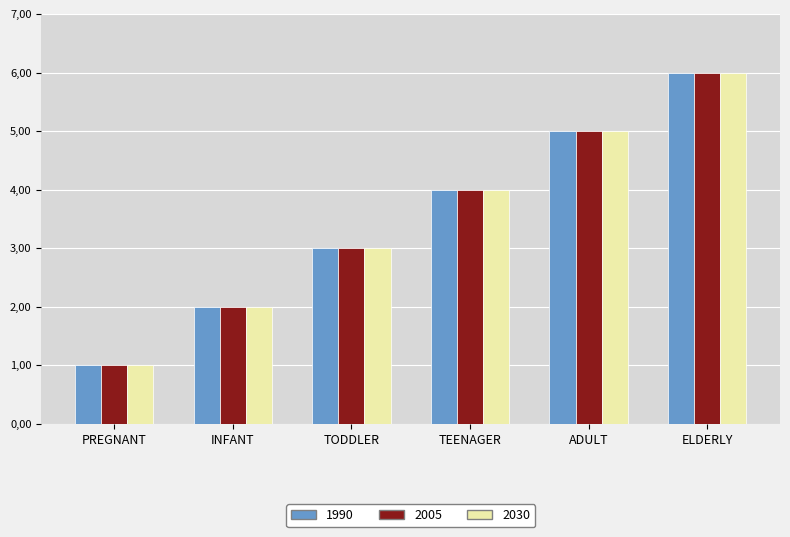

Which series has the largest total across all categories?

1990